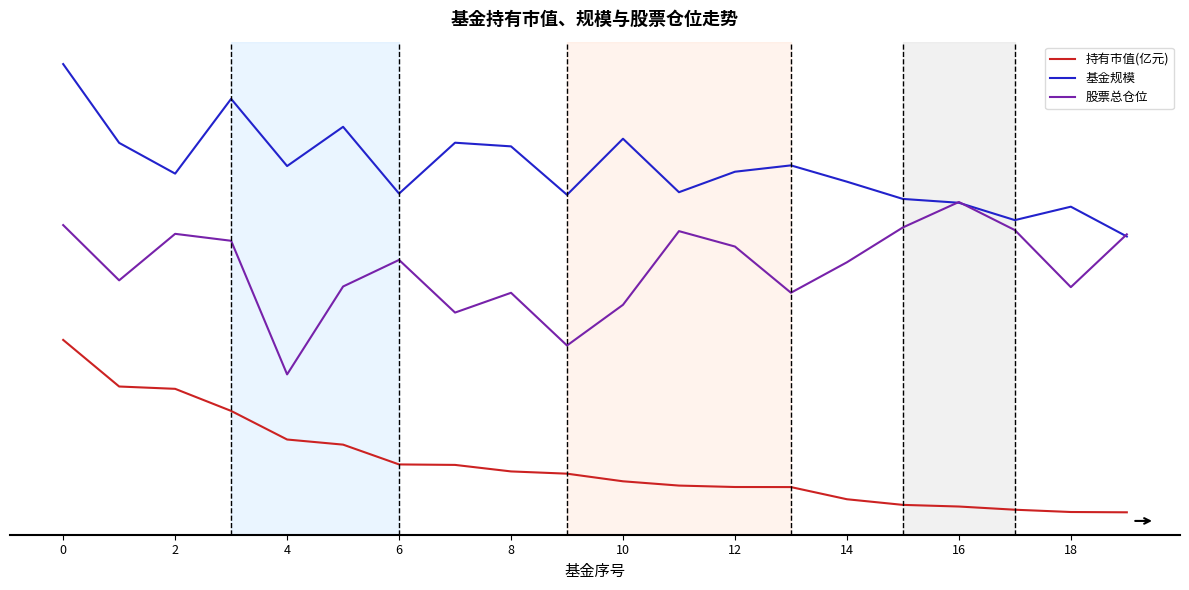

What is the value of the 持有市值(亿元) point at the 7th from the left?

27.8